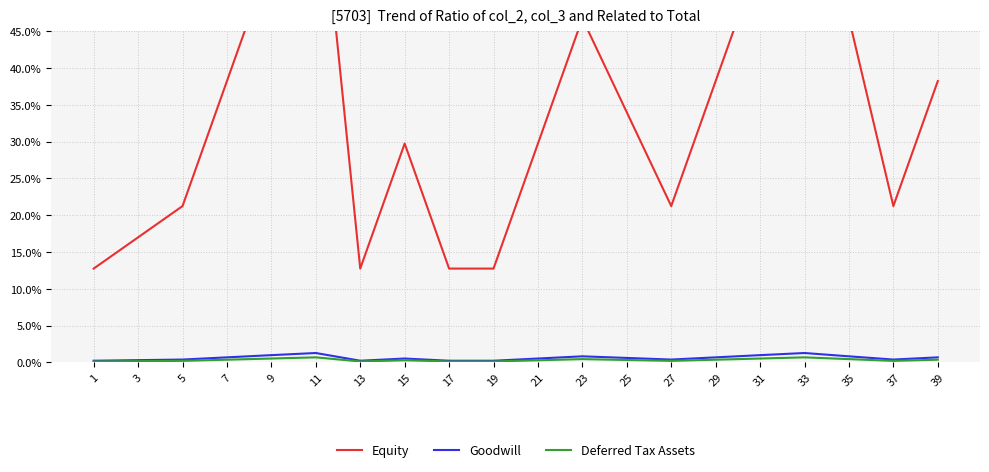

True or false: Equity has more than 1 interior local peaks.

True